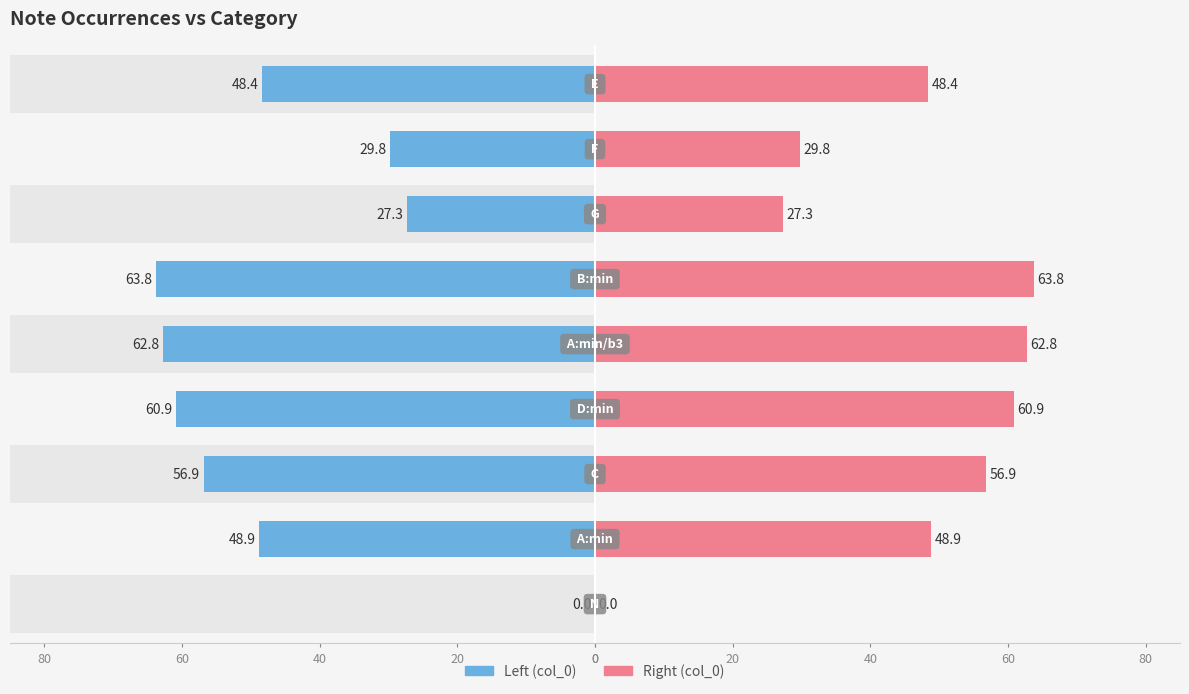

At 60, list the series in order from largest to smallest.

col_0 (right), col_0 (left)